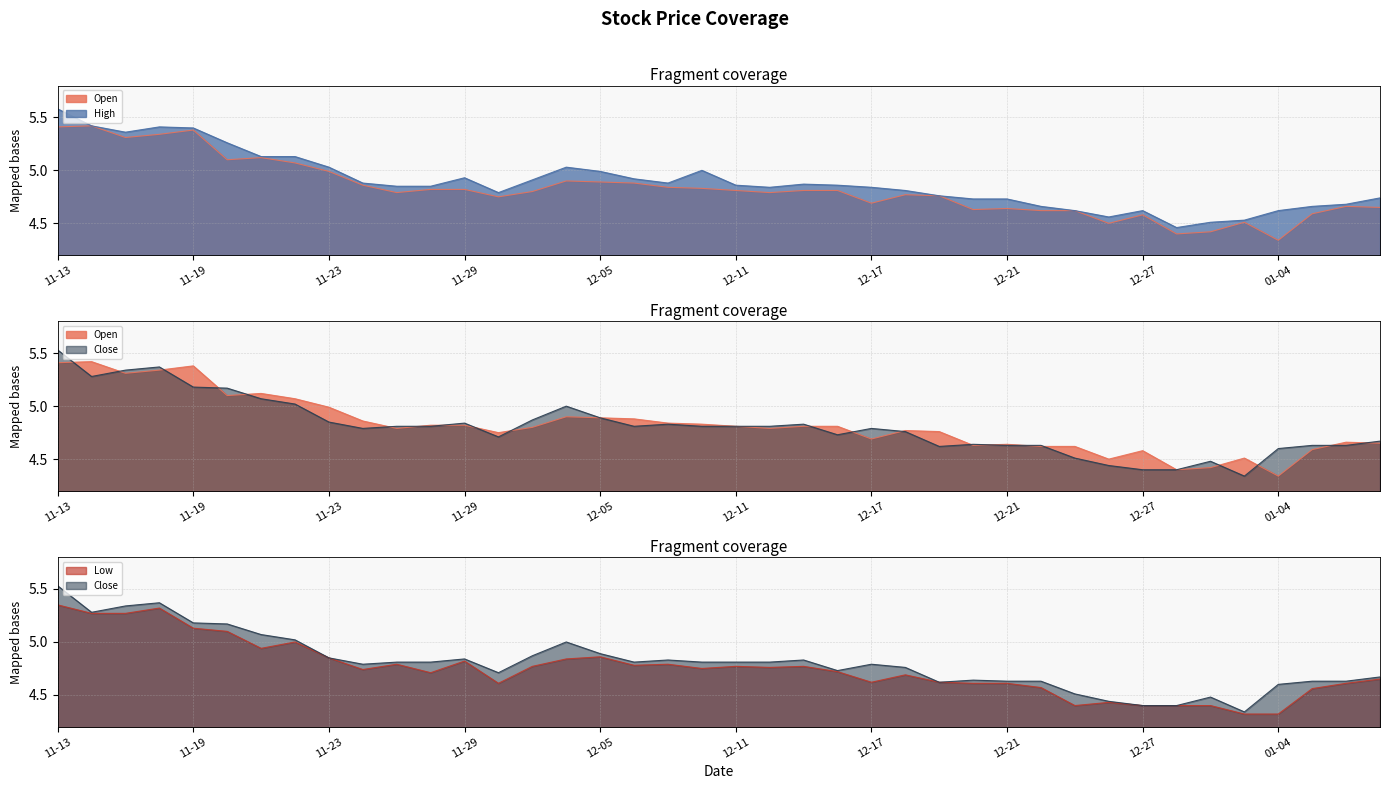

At which label does high reach its peak?

11-13